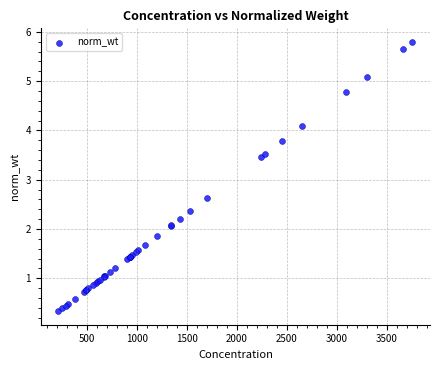

What Y value in the scatter plot is closest to 3?

2.6